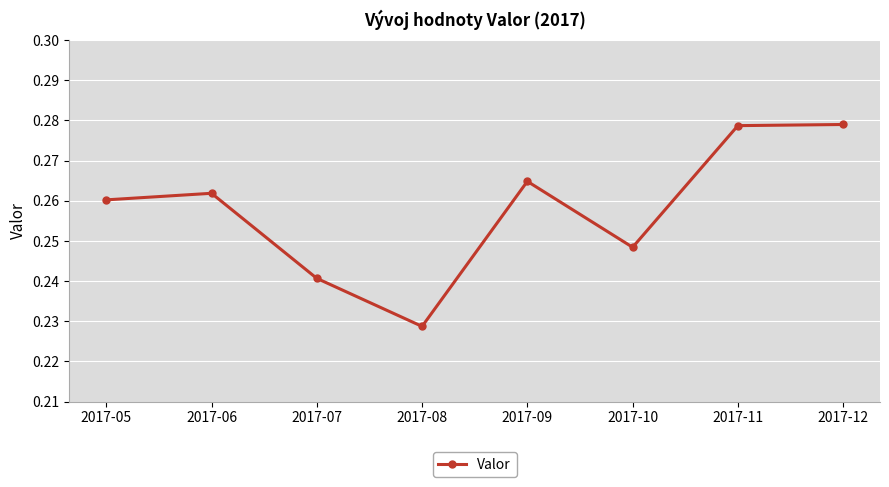

Count the values in the range 0 to 1.

8